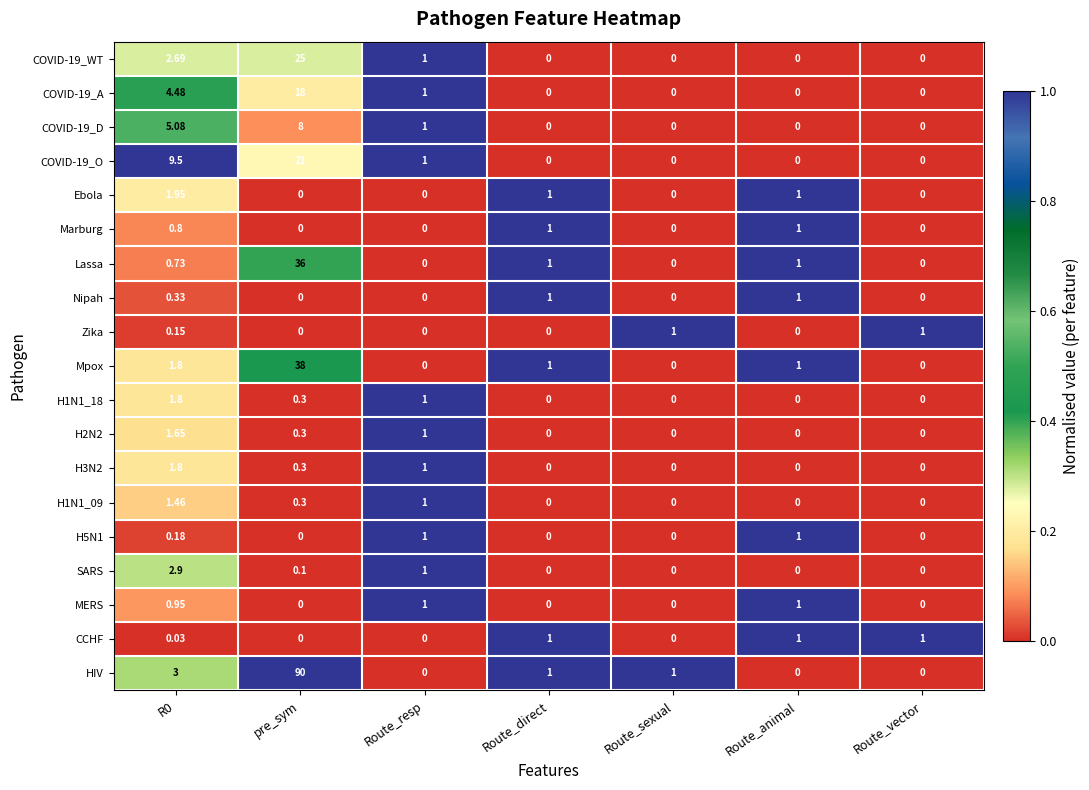

How many data points does each series have?

7